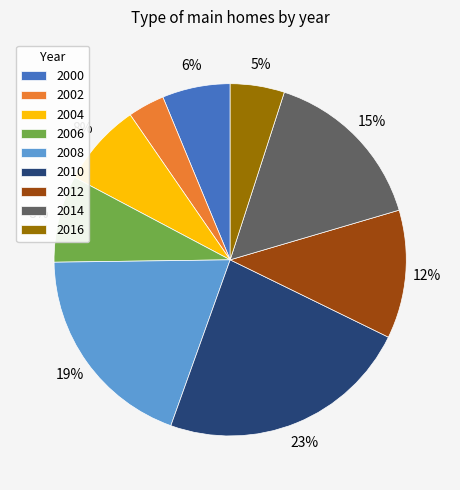

Does 2012 account for over 50% of the chart?

No